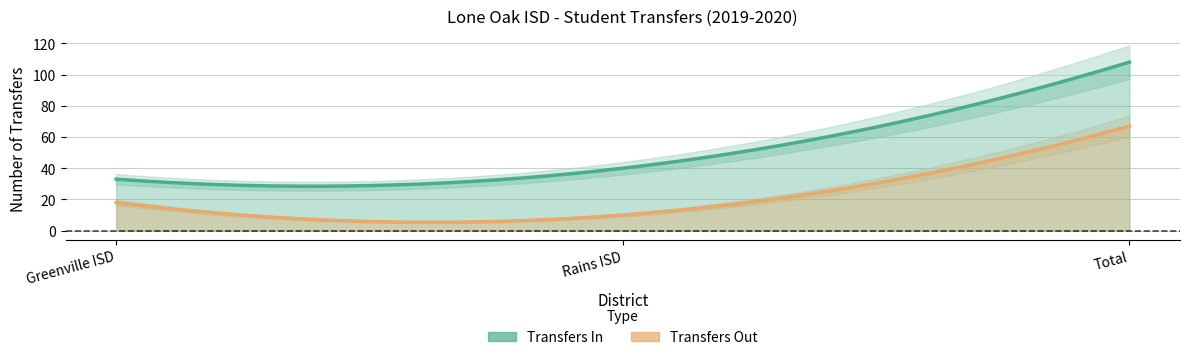

Which series has the largest range (max minus min)?

Transfers In